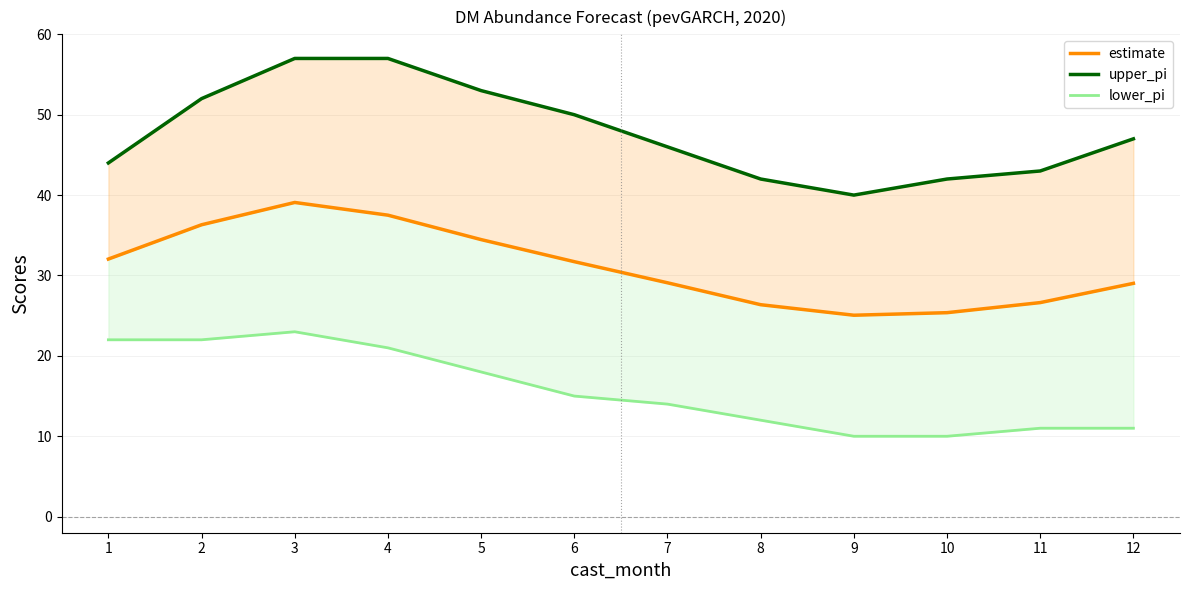

At which category does upper_pi reach its first local valley?

9